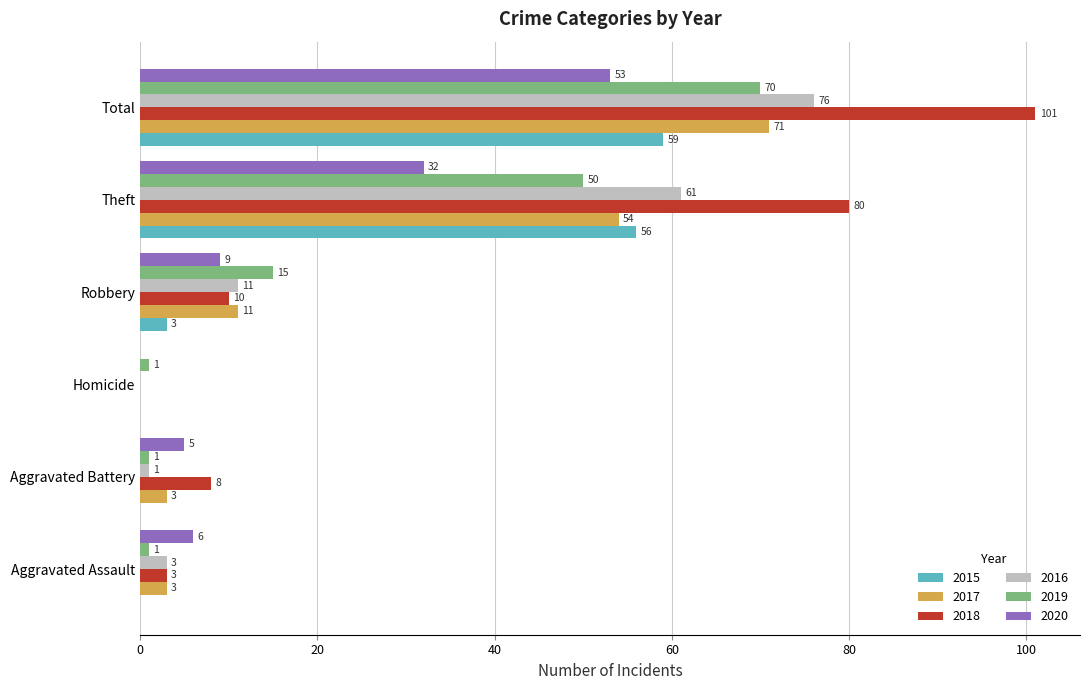

What is the sum of all 2018 values?

202